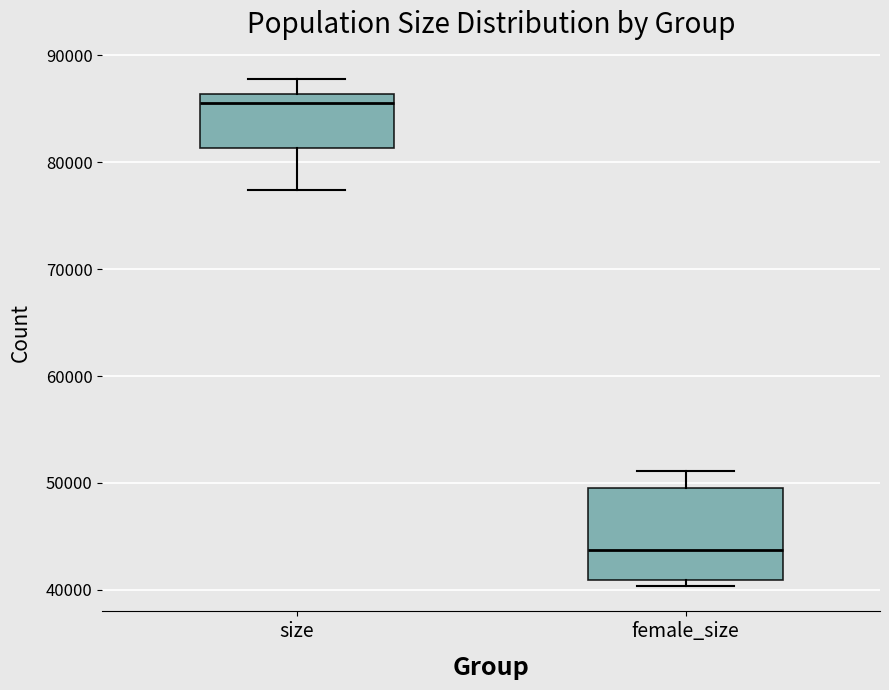

Reading left to right, read every box against the y-axis: the position of its median line, the range the box covers, and the ends of its whiskers. The values are not printed on the chart, so give them approximately, as read against the axis.

size: median 86000 (just below the box's upper edge), box 81000 to 86000, whiskers 77000 to 88000
female_size: median 44000, box 41000 to 50000, whiskers 40000 to 51000